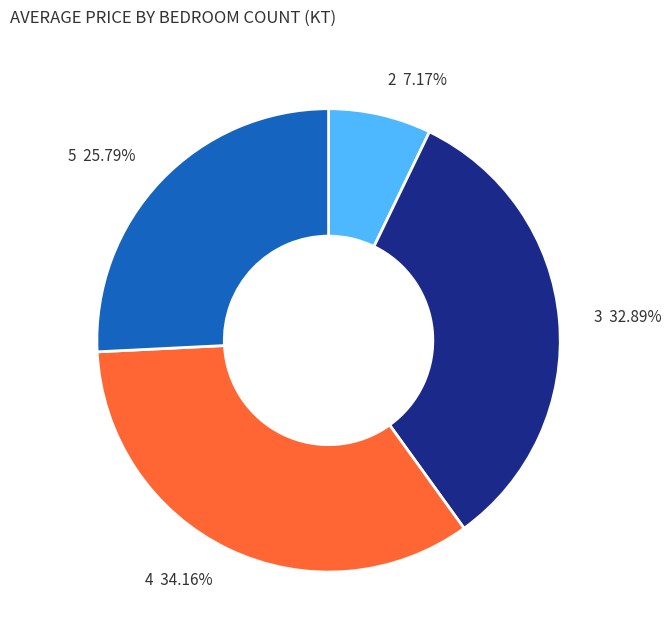

Does 4 represent more than half of the total?

No